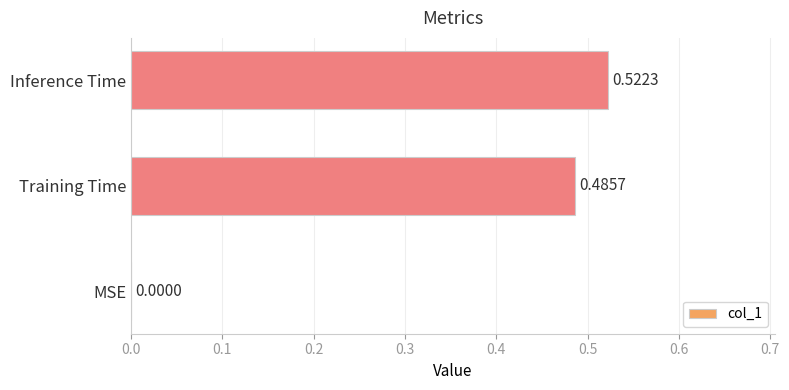

What is the sum of all values?

1.0